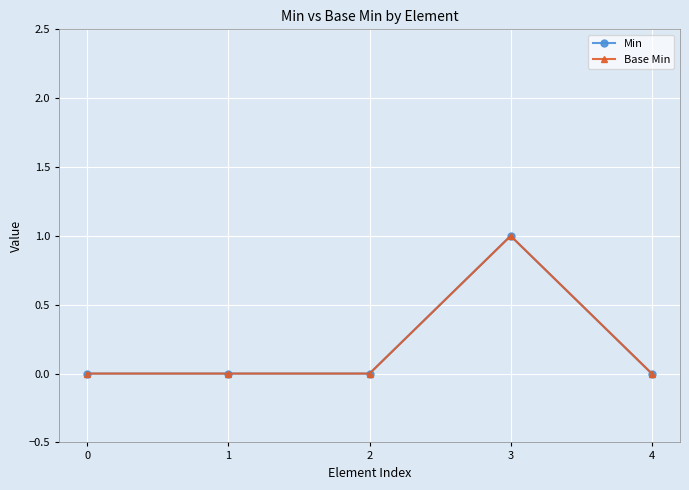

Which category has the highest value in the Base Min series?

3